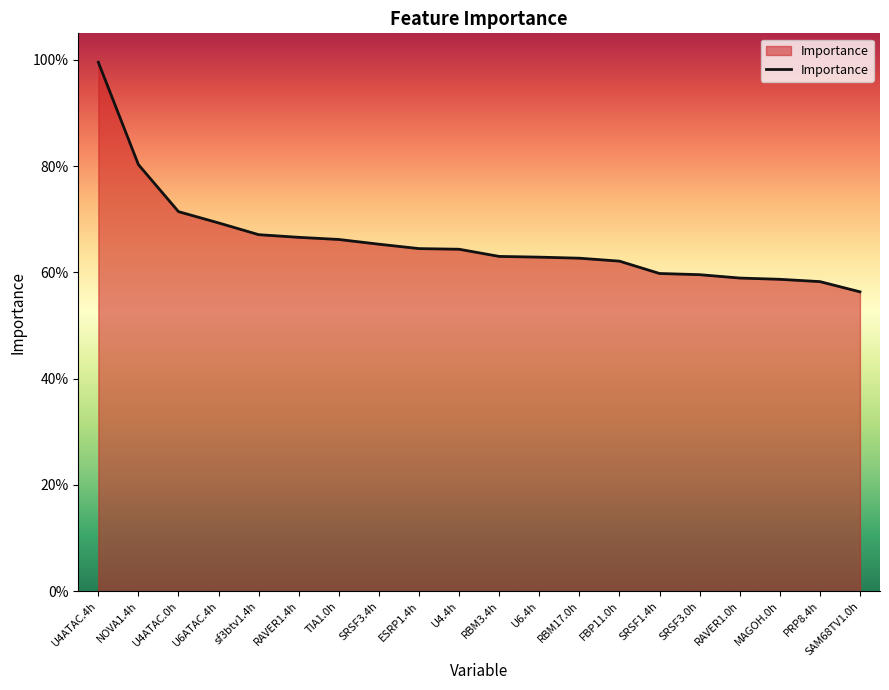

What position from the right is U4ATAC.4h?

20